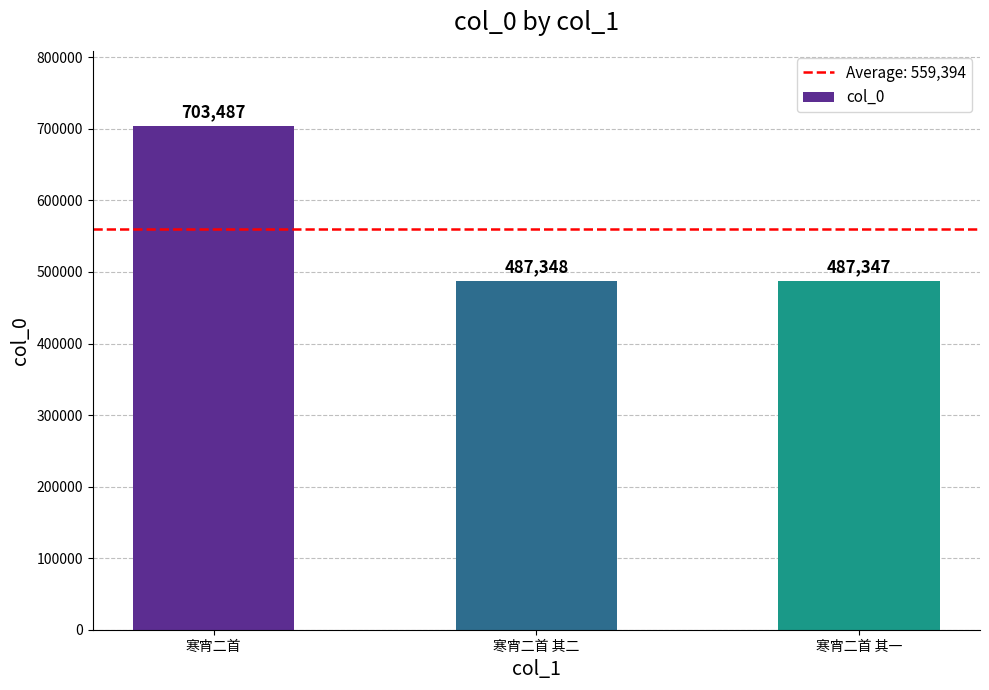

List the labels in order of value, largest first.

寒宵二首, 寒宵二首 其二, 寒宵二首 其一